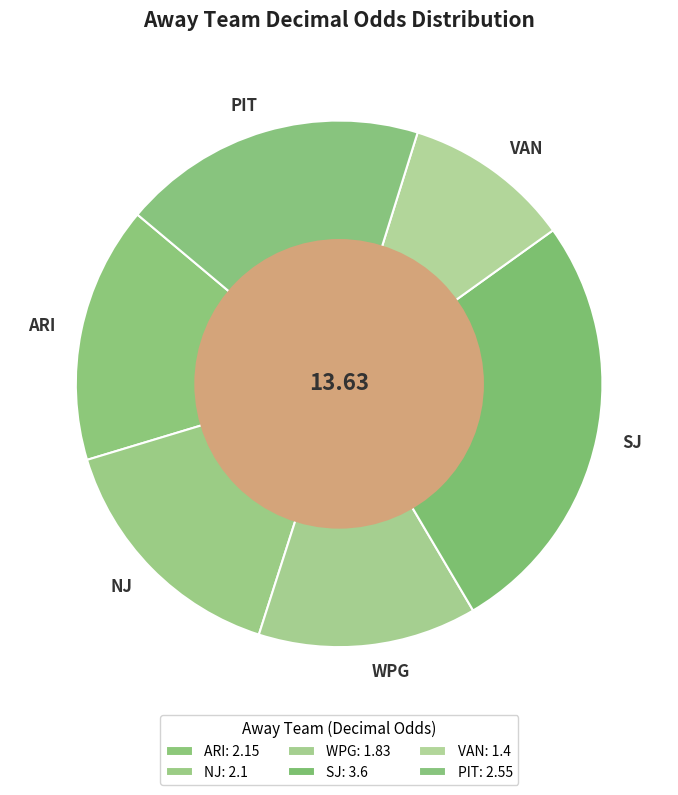

Approximately how many times larger is the value at NJ compared to SJ?

0.6